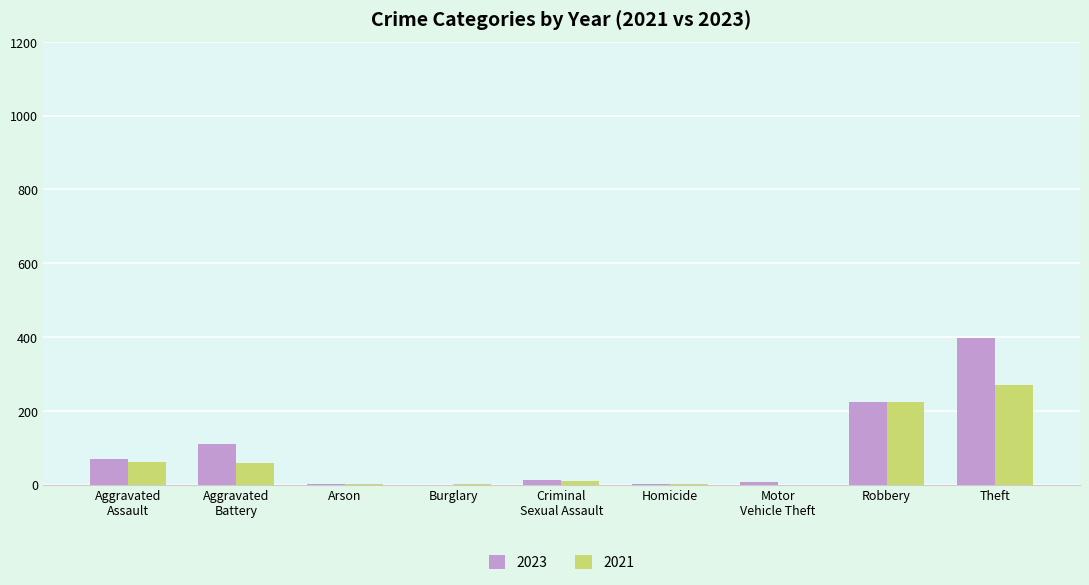

Which series has the widest spread of values?

2023